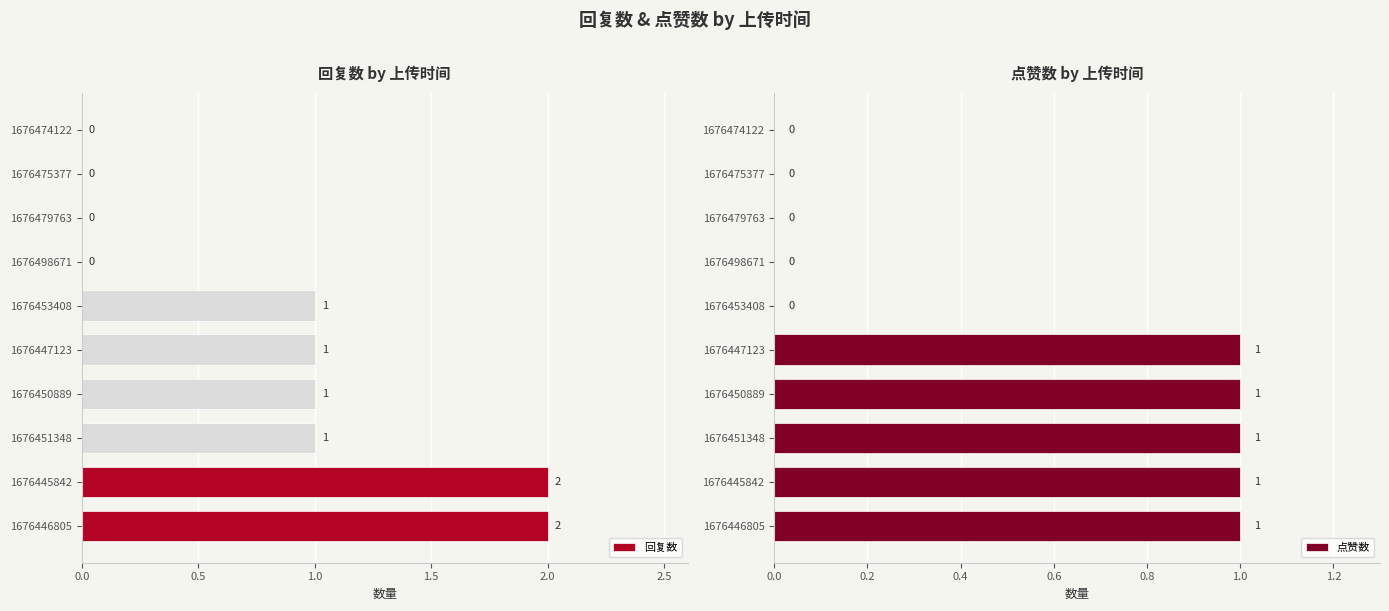

How many 回复数 values are between 0 and 1?

8